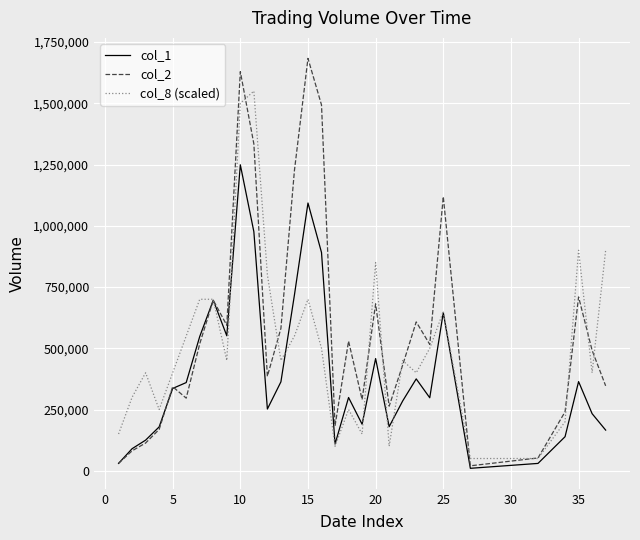

True or false: col_2 has more than 2 interior local peaks.

True